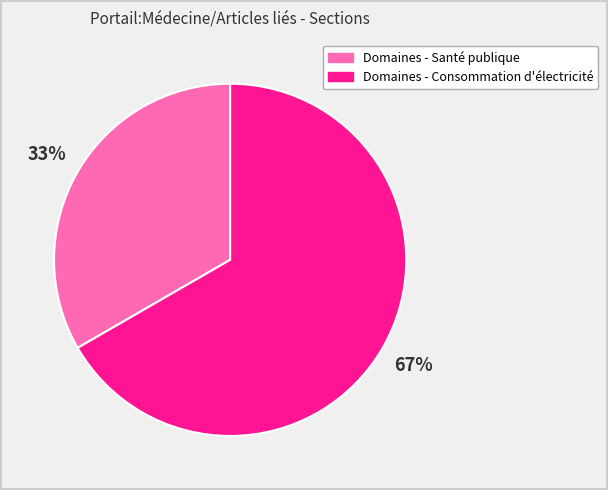

To the nearest percent, what is the average slice percentage?

50%